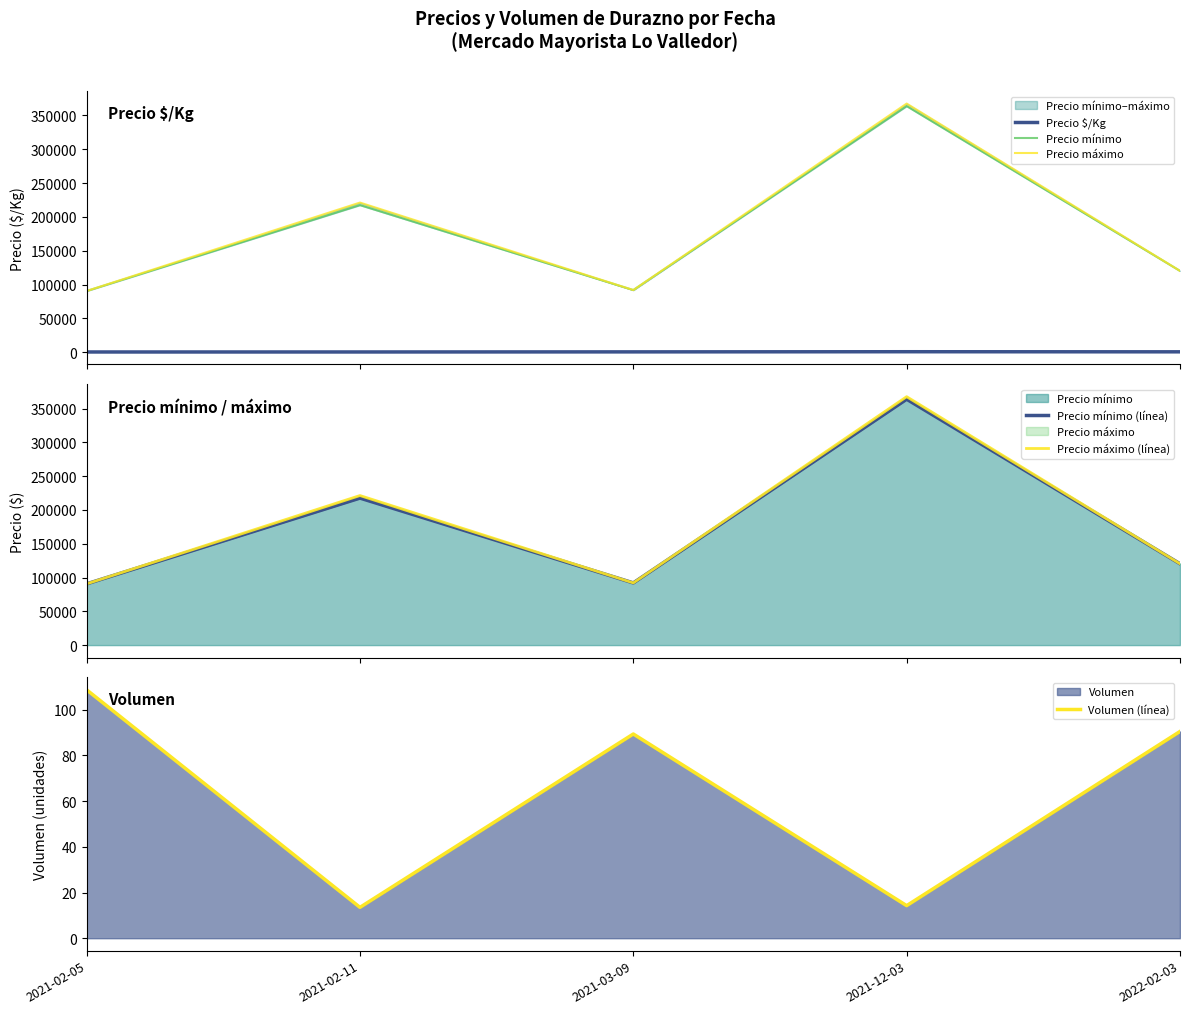

What is the lowest value of the Volumen (línea) series?

13.5